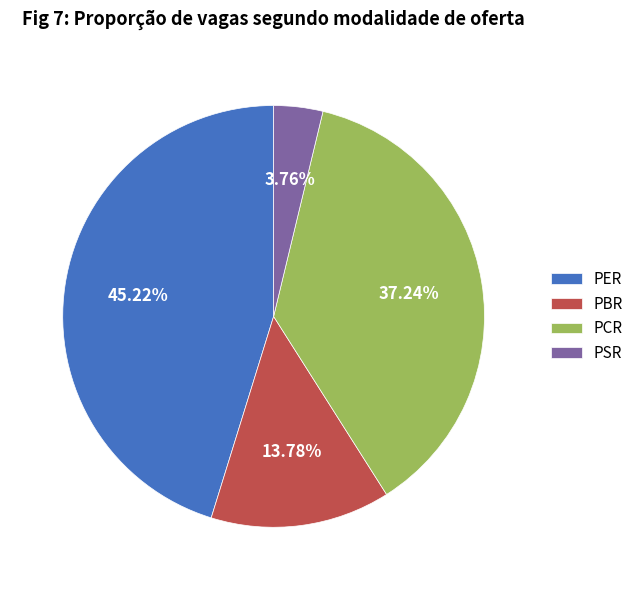

Is there any slice that represents more than half of the pie?

No